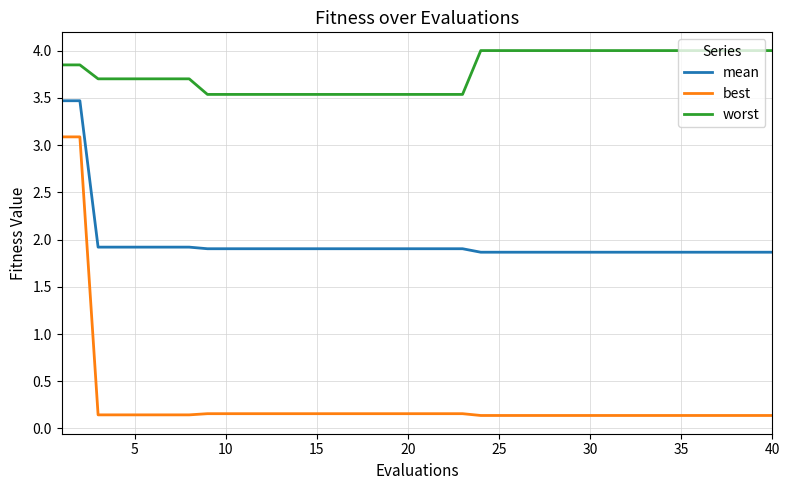

What is the highest value of the worst series?

4.0